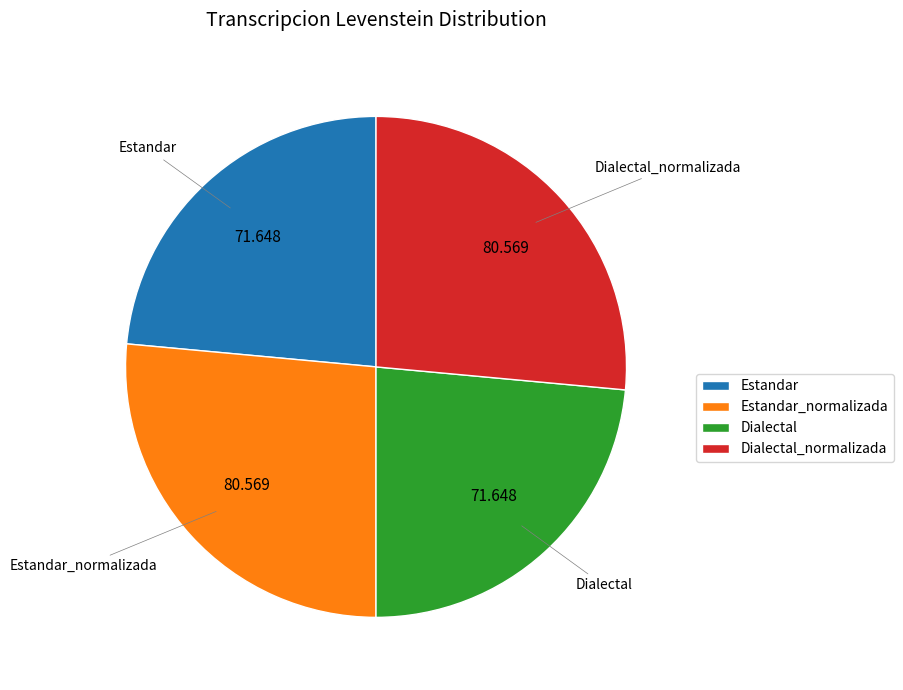

Count the number of slices in the pie.

4